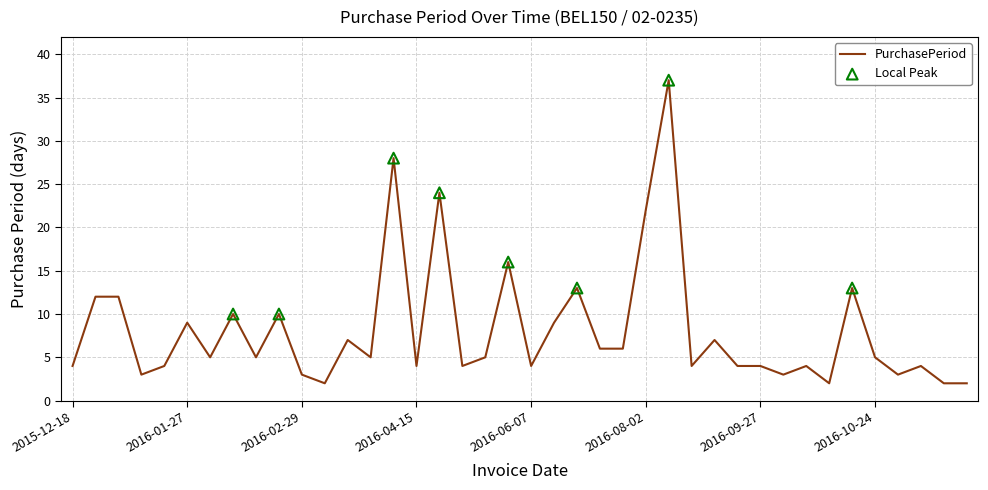

What is the difference between the maximum and minimum values?

35